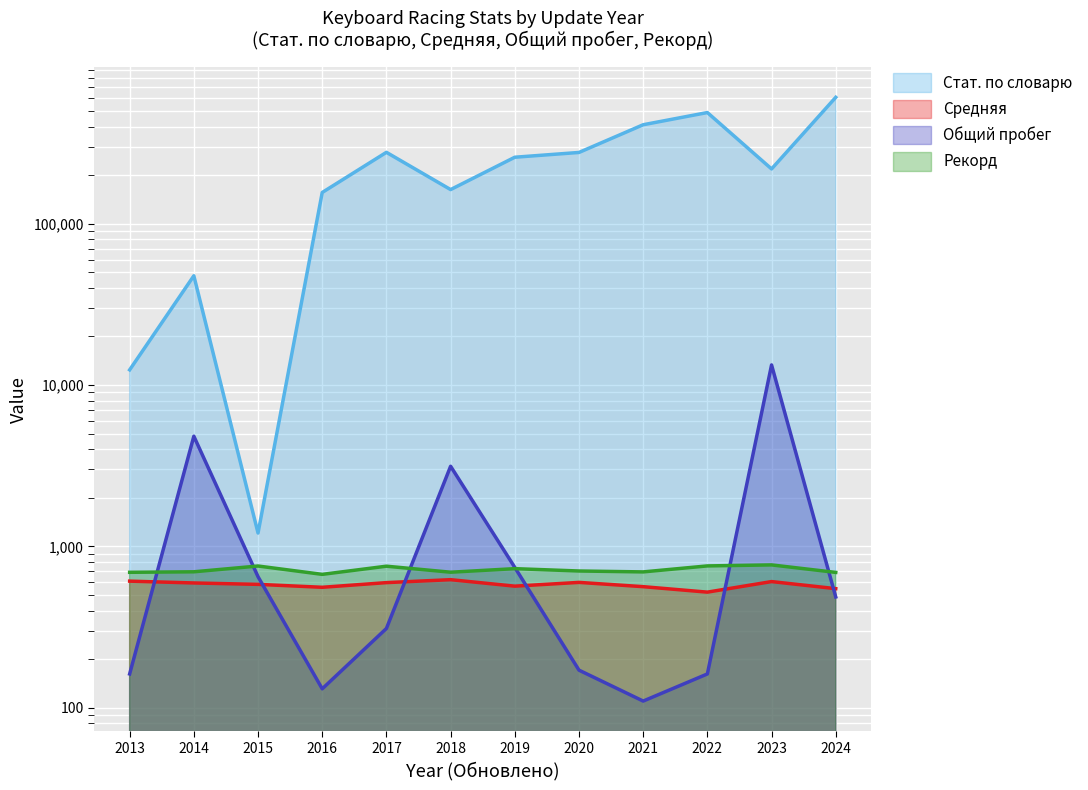

What is the minimum value shown in the chart?

110.0